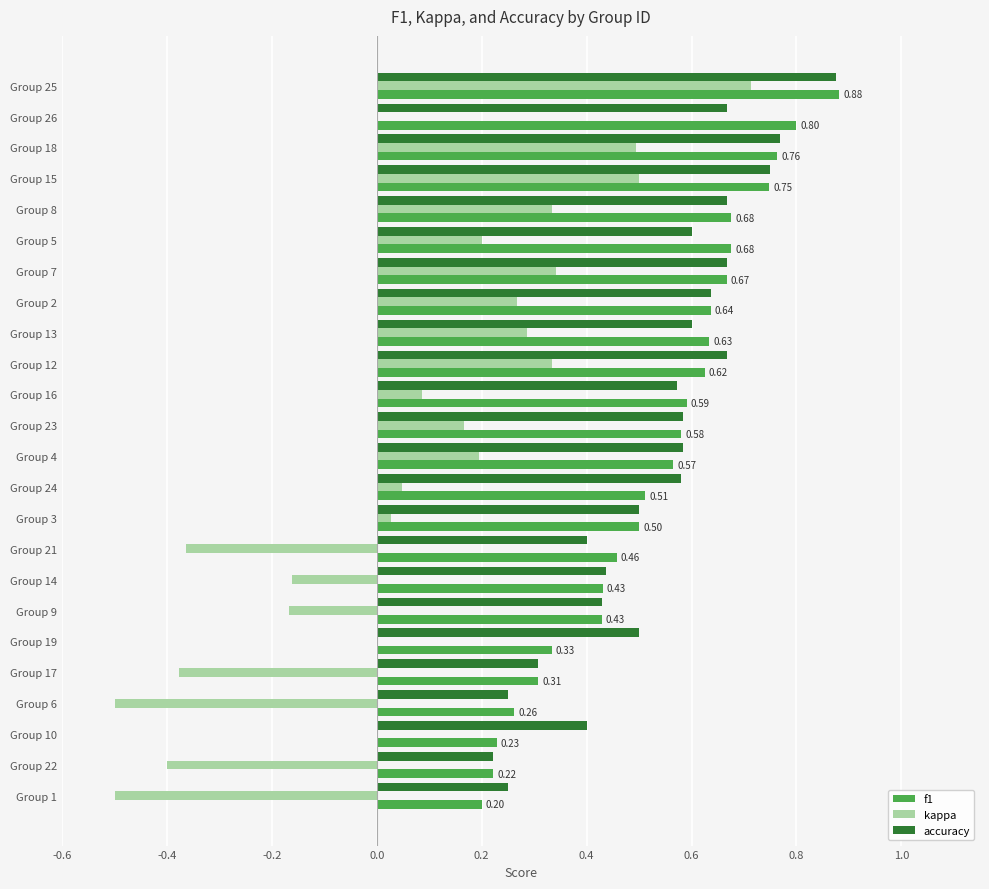

What are all the series names shown in the legend?

f1, kappa, accuracy